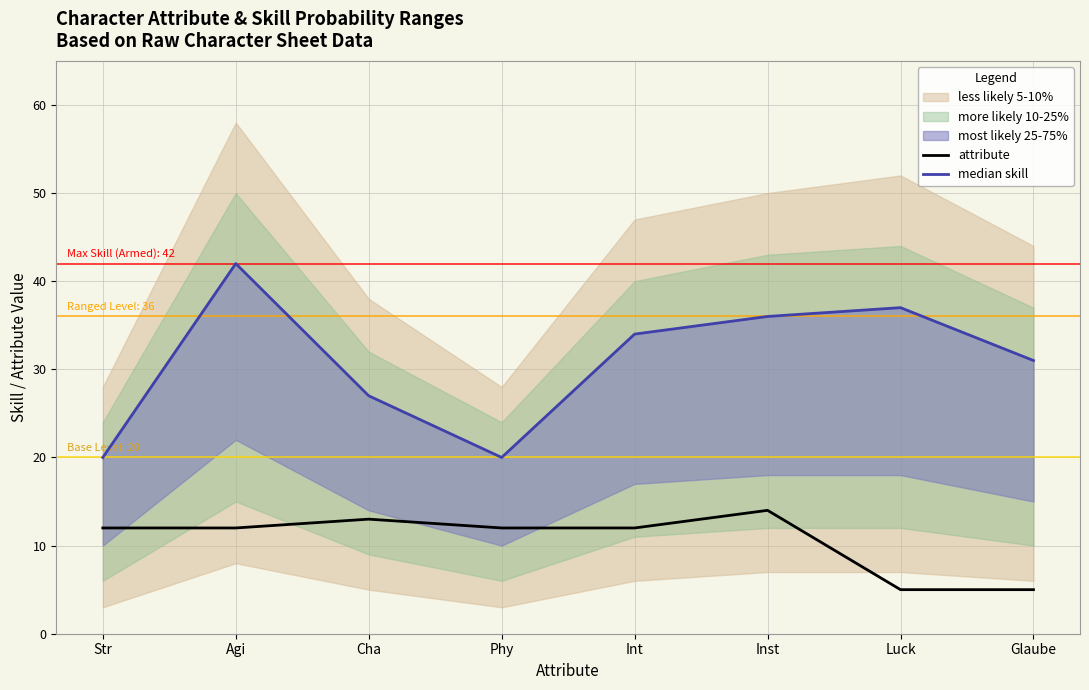

At which label is median skill closest to 31?

Glaube